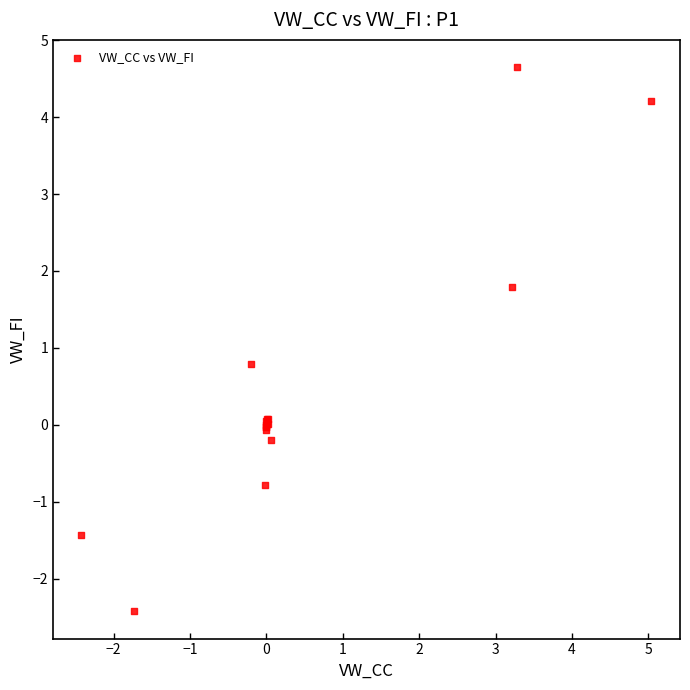

What Y value in the scatter plot is closest to 1?

0.8